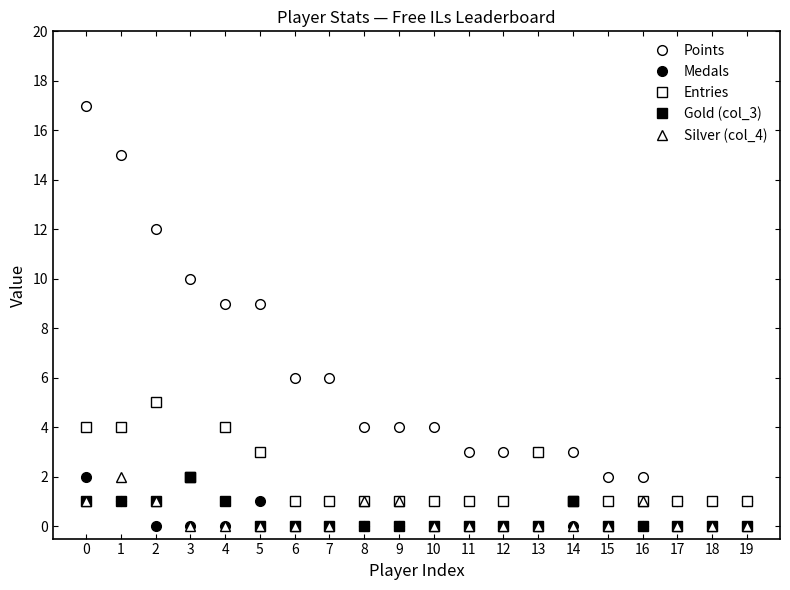

How many series are shown in this chart?

5